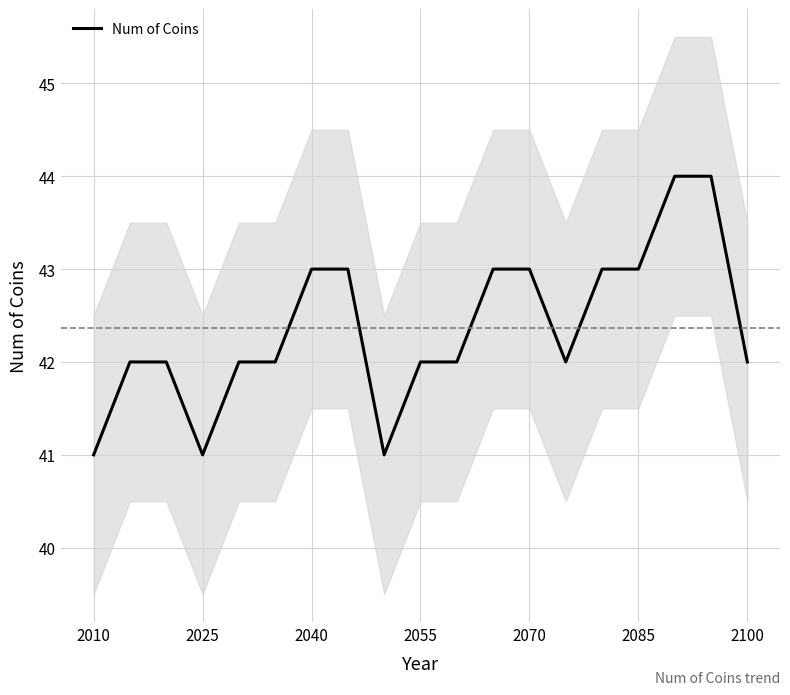

Does the chart have visible grid lines?

Yes